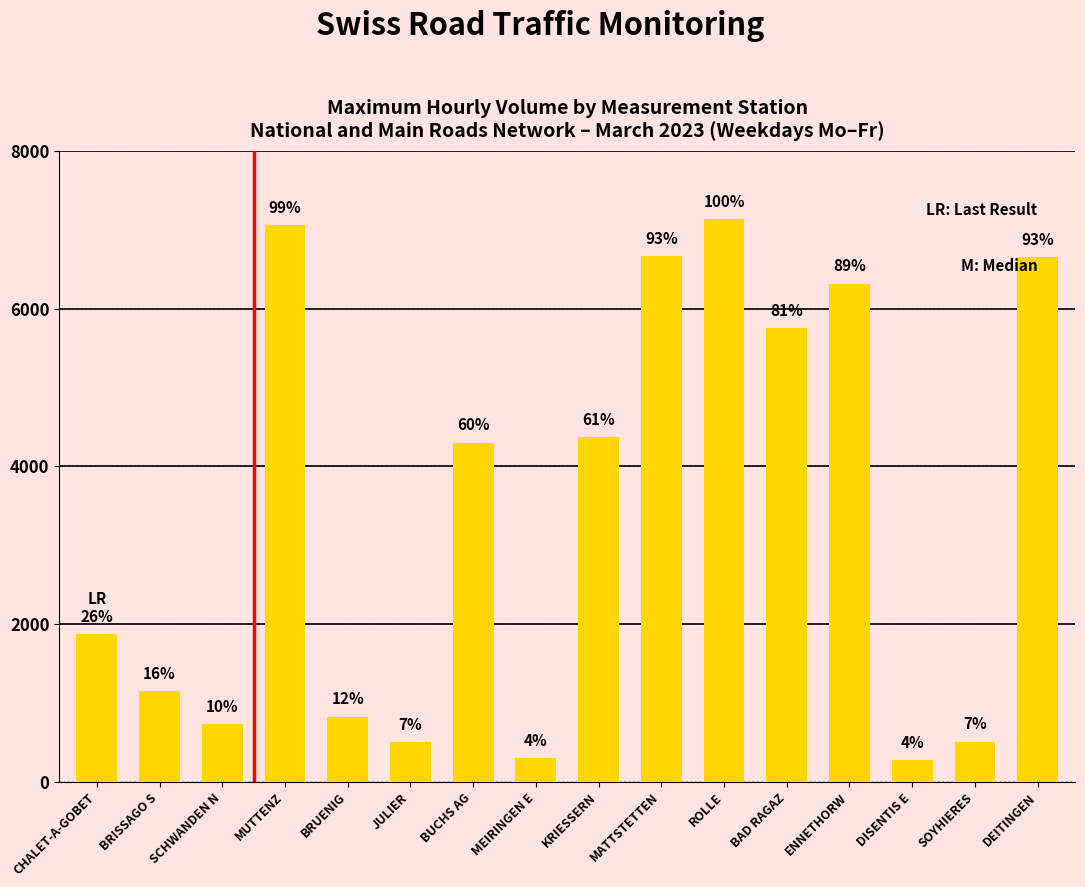

What is the sum of the values at DEITINGEN and BRUENIG?

7482